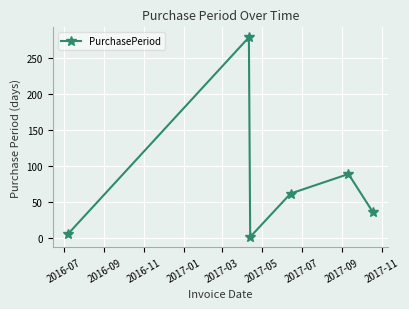

How many interior local valleys (lower than both neighbors) does the data have?

1